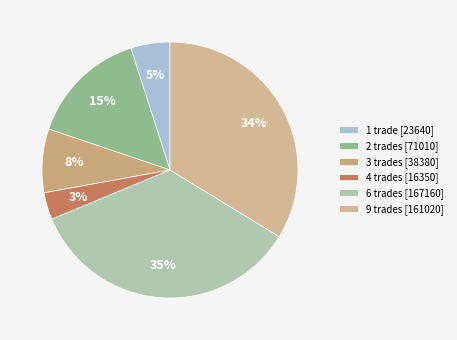

How many slices are in this pie chart?

6